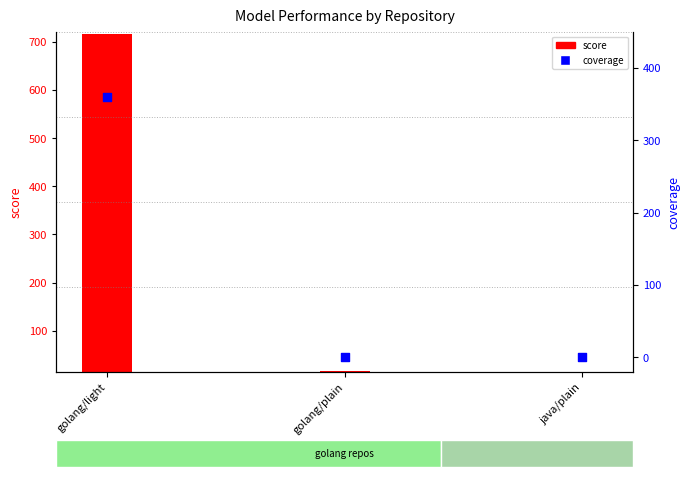

Between java/plain and golang/light, which is larger?

golang/light